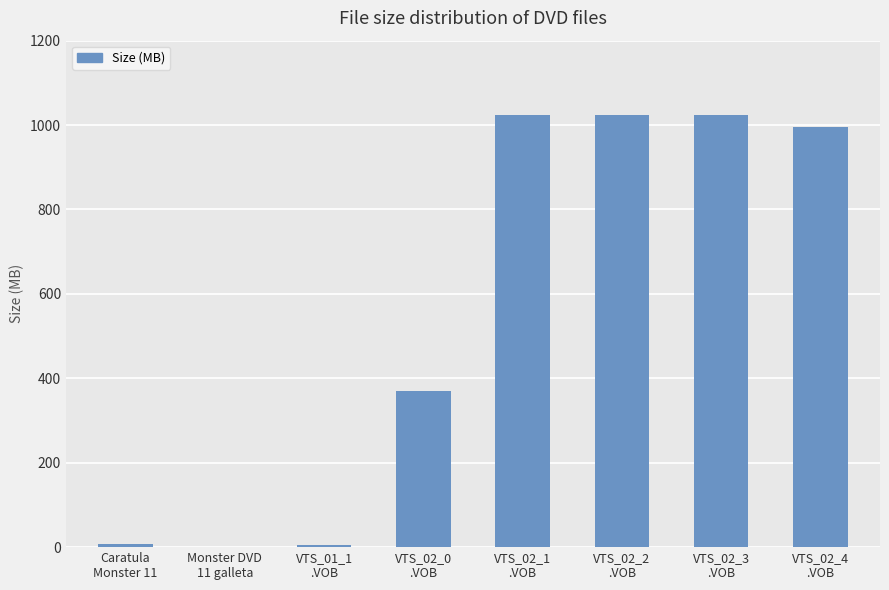

What is the maximum value shown in the chart?

1024.0